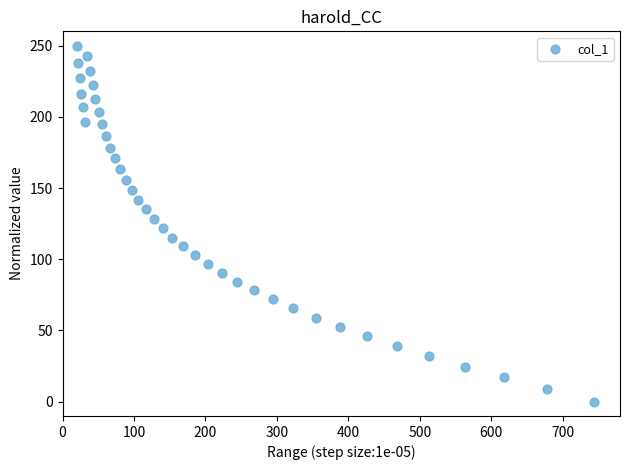

What is the range of Y values (max minus min)?

250.0